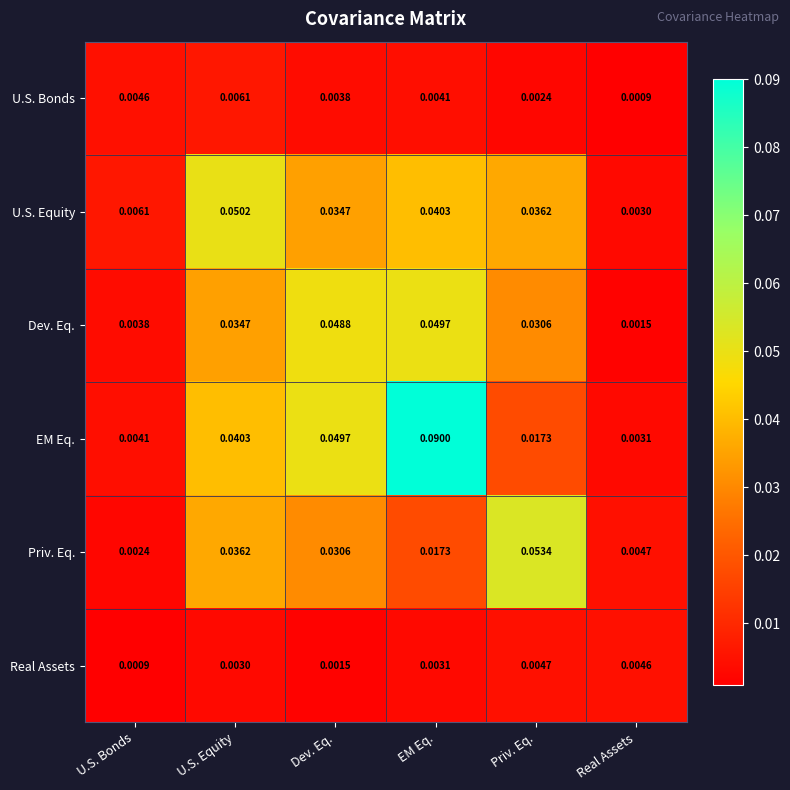

Which series has the largest range (max minus min)?

EM Eq.